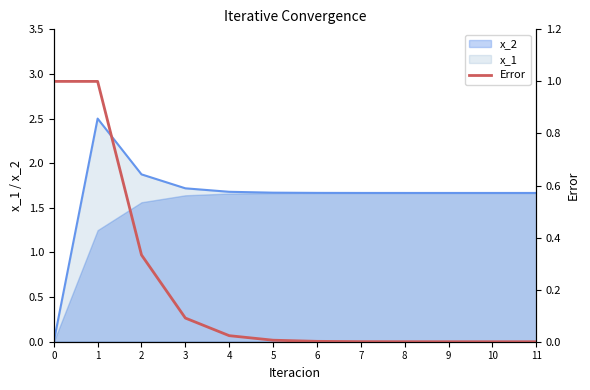

How many lines are shown in the chart?

1